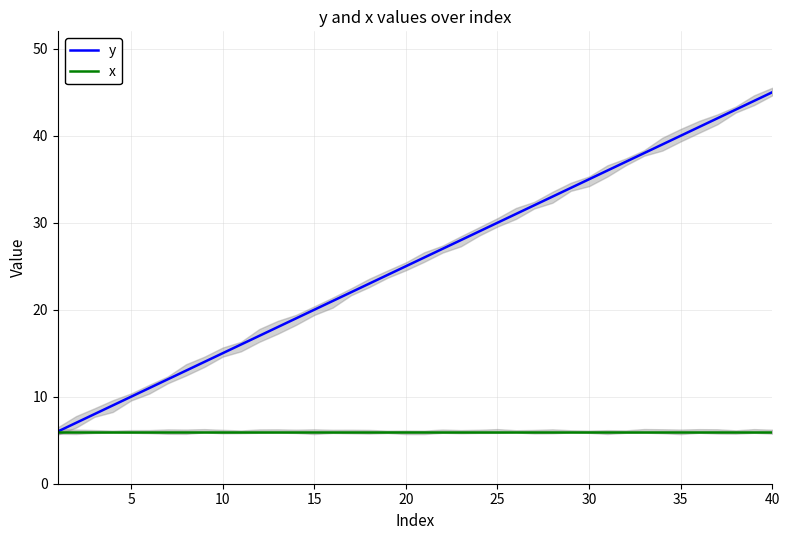

The y series shows 30 at 25. True or false?

True